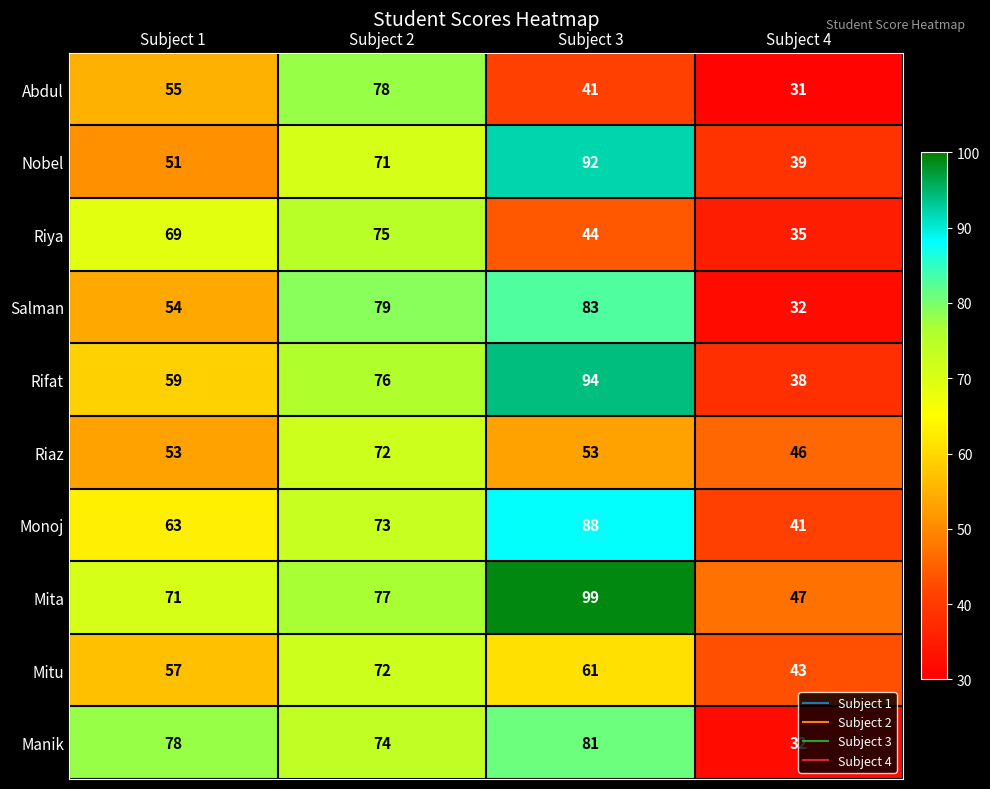

Which series has the widest spread of values?

Rifat